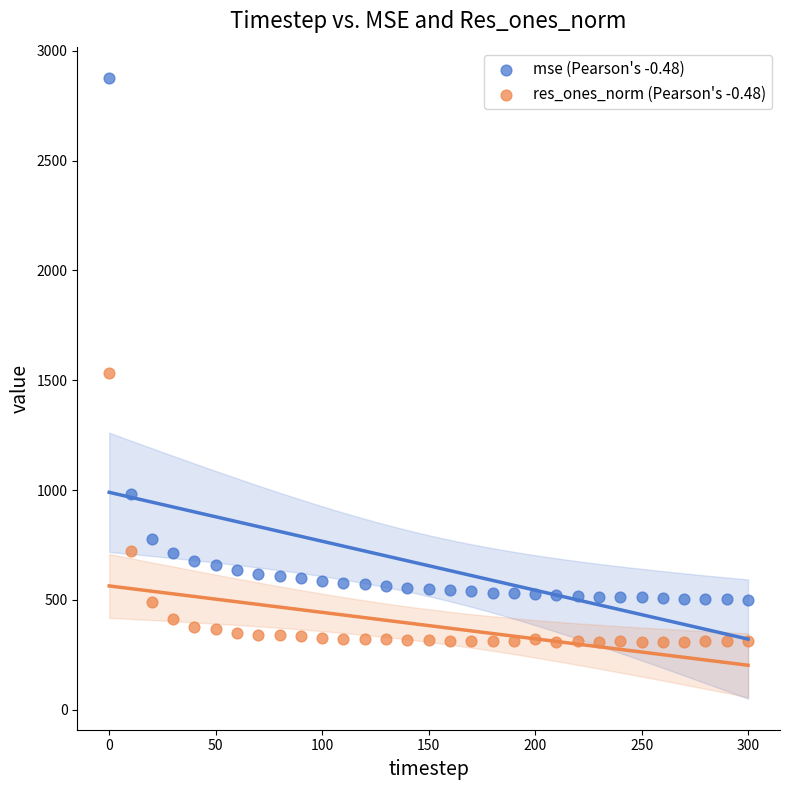

Which series has the largest Y range (max minus min)?

mse (Pearson's -0.48)